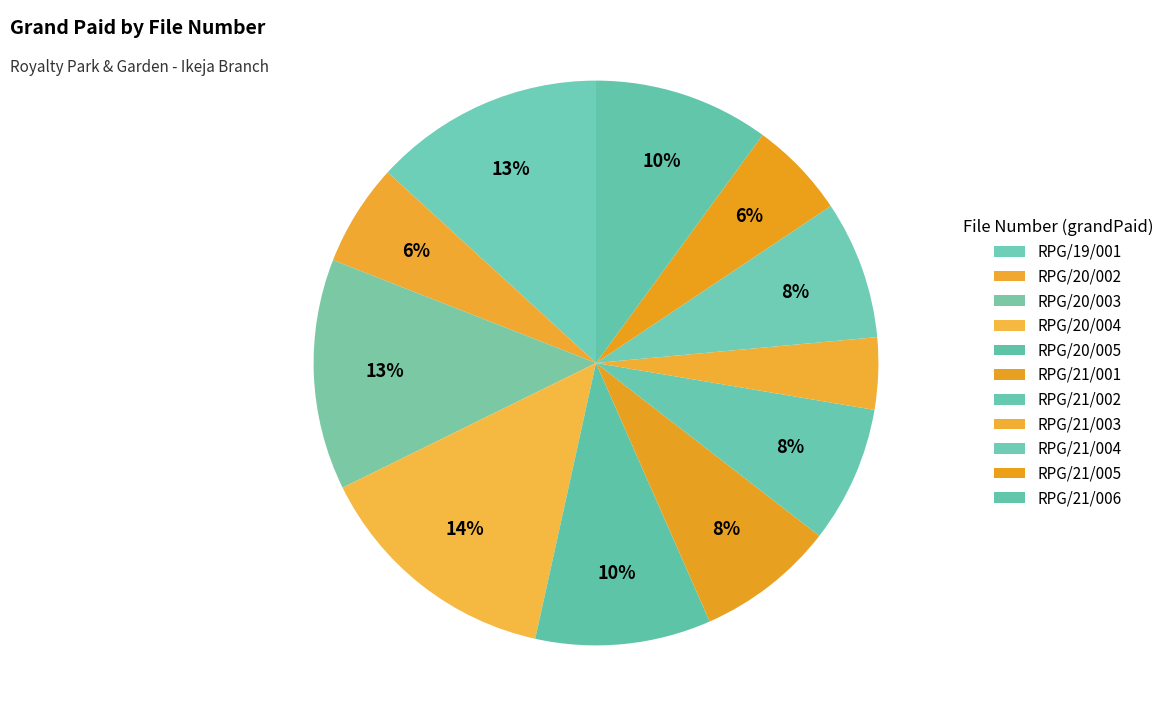

Which category has the smallest portion of the pie?

RPG/21/003